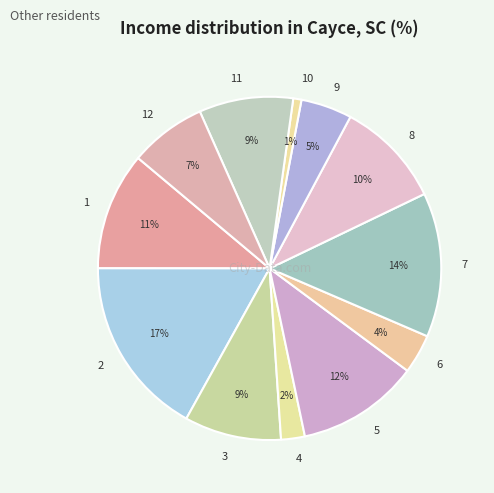

What is the largest slice in the pie chart?

2